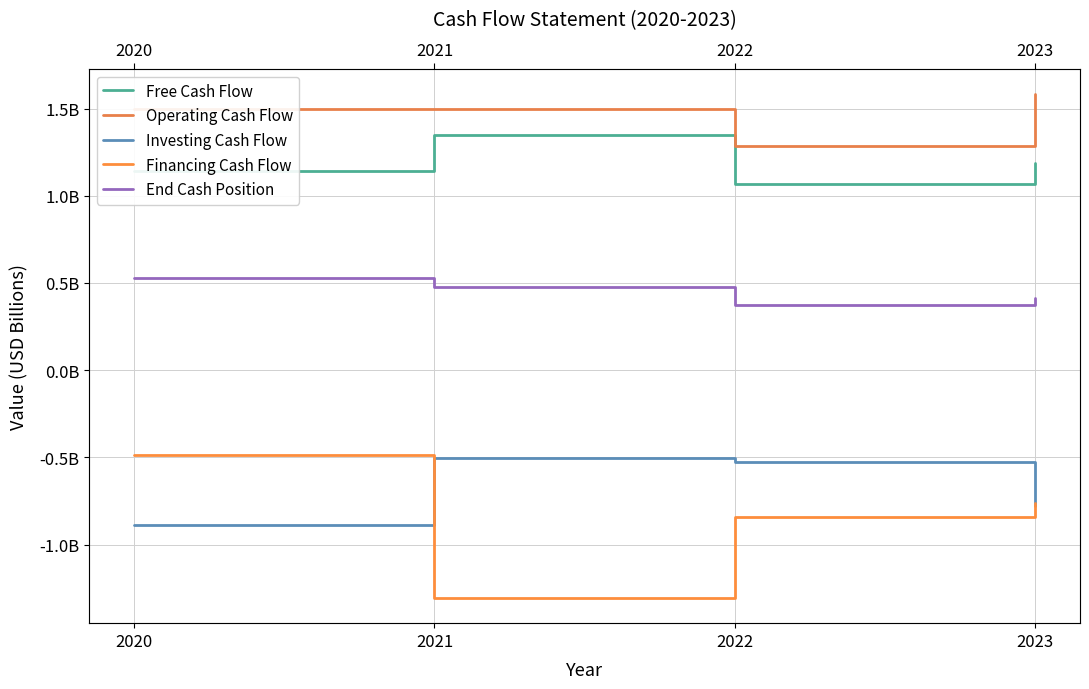

At how many categories does at least one series exceed 0?

4